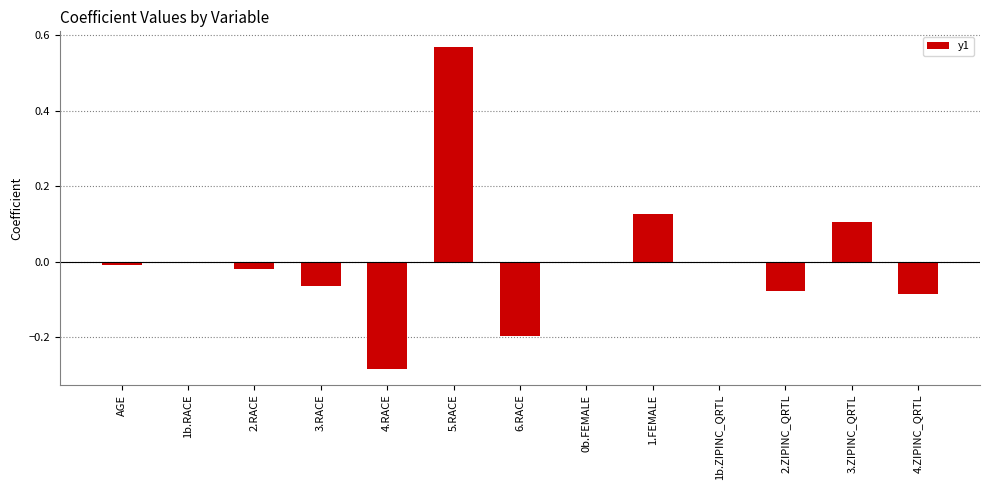

Between 2.ZIPINC_QRTL and 6.RACE, which is larger?

2.ZIPINC_QRTL